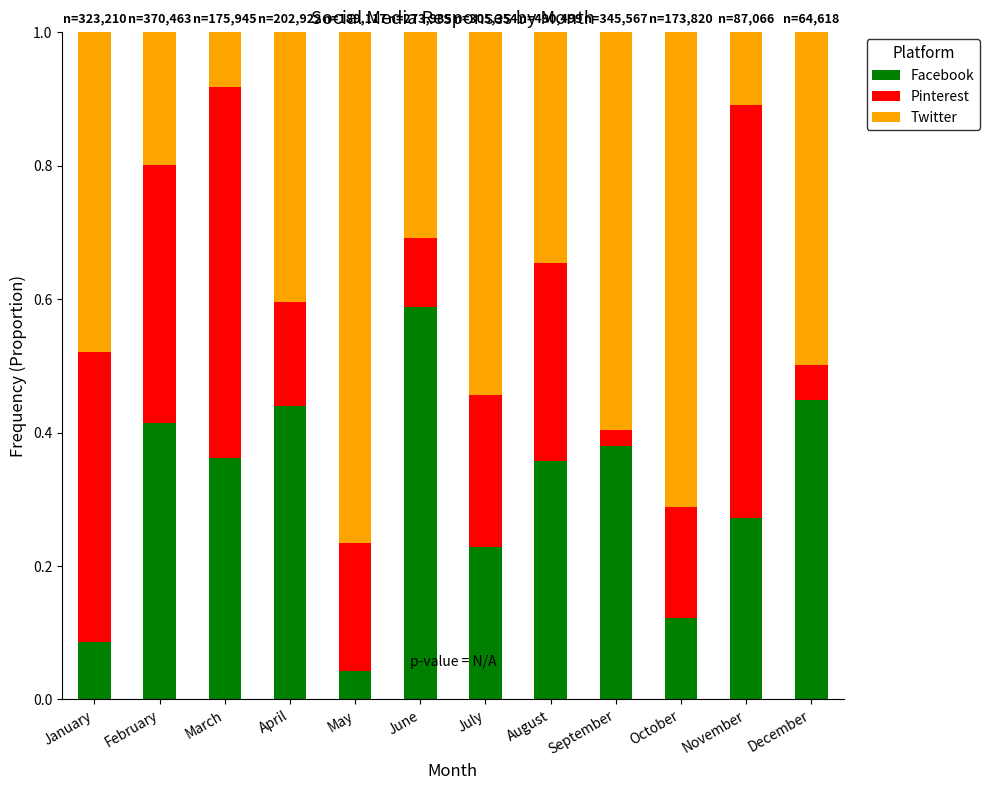

Which category has the lowest value in the Facebook series?

May